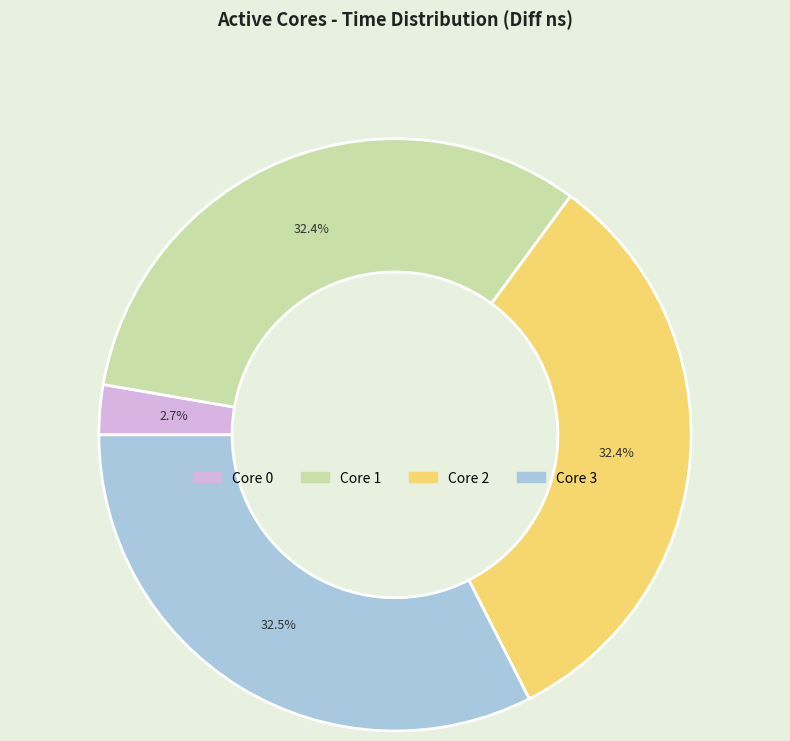

Count the number of slices in the pie.

4